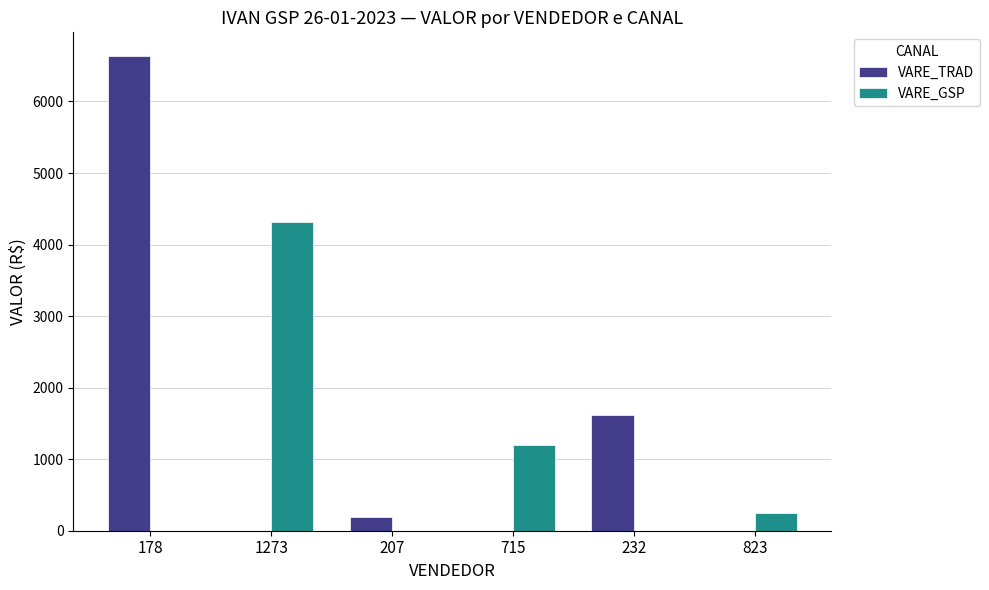

Which series changed the most between 178 and 1273?

VARE_TRAD